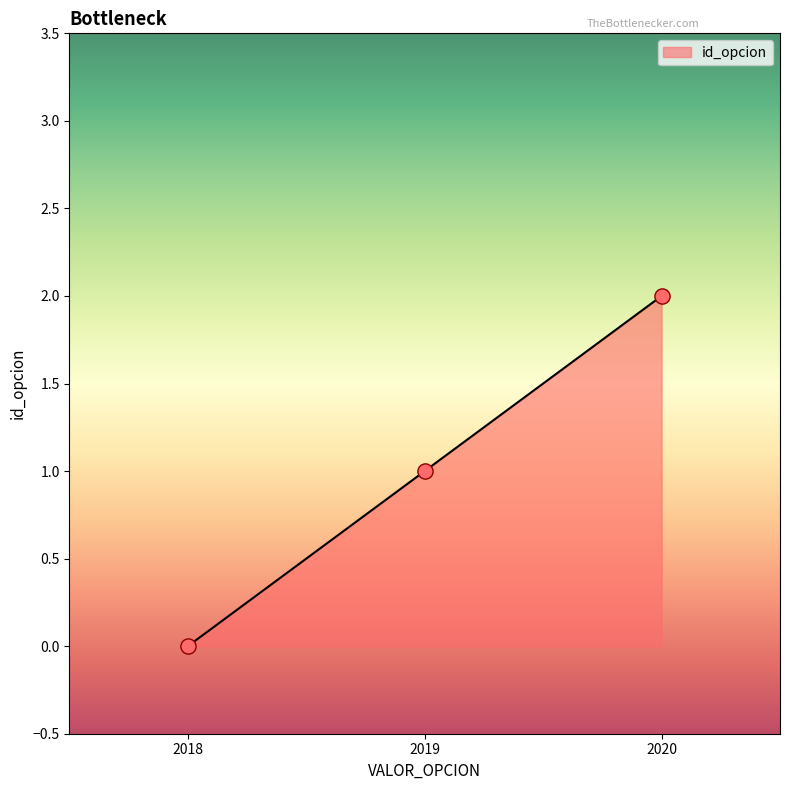

Which has a higher value, 2019 or 2018?

2019